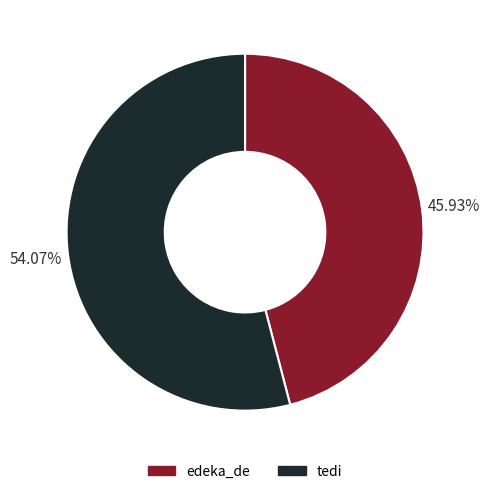

What percentage do edeka_de and tedi together represent?

100.0%